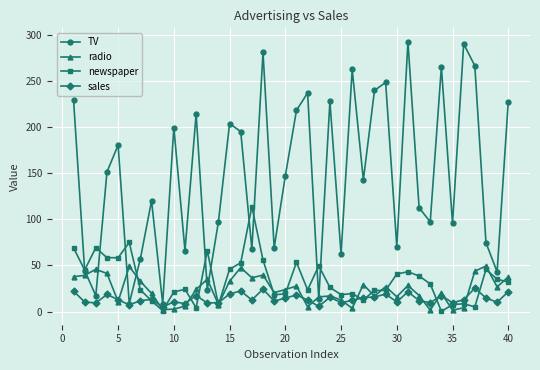

Which series has the largest total across all categories?

TV